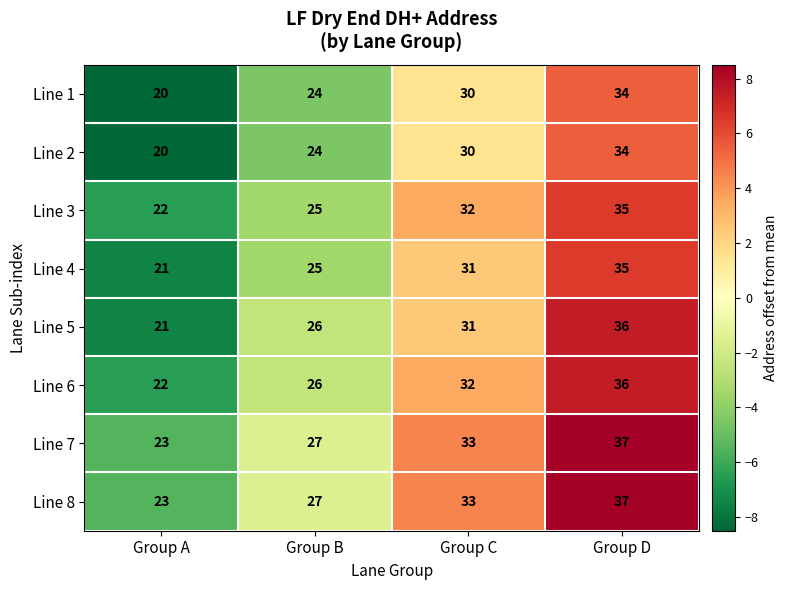

Count the number of data series in this chart.

8